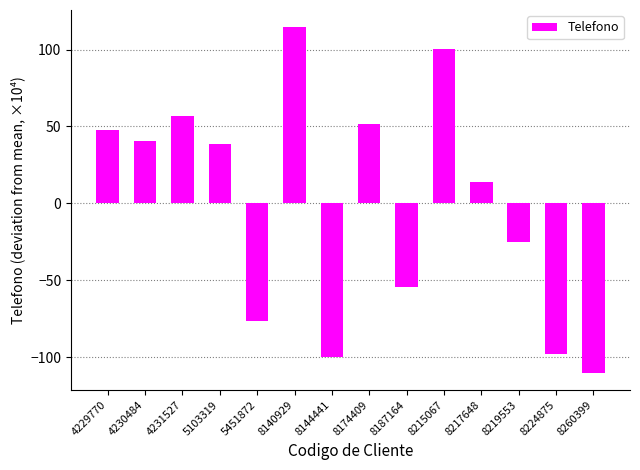

What is the value of the 10th bar from the left?

100.0